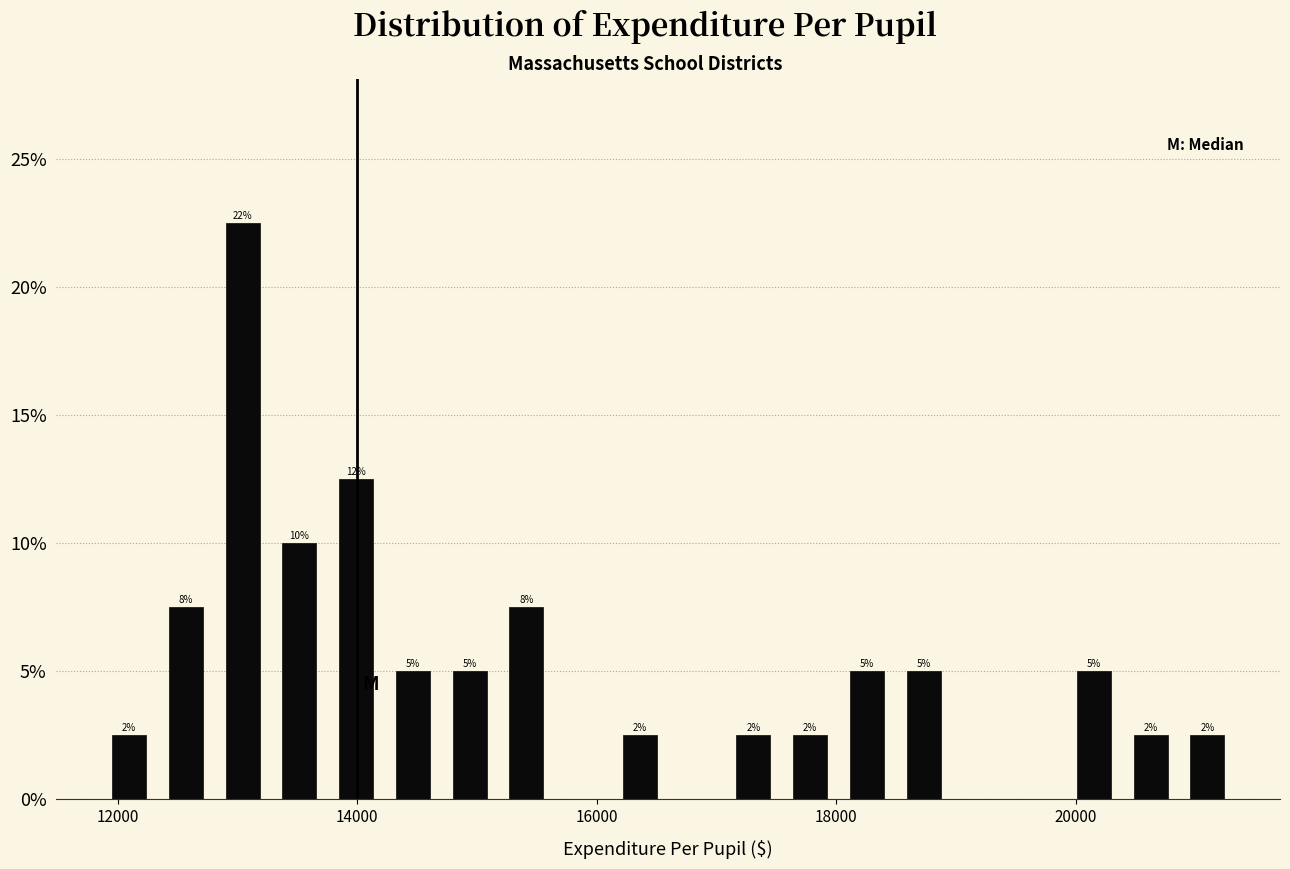

Read against the x-axis, roughly where is the centre of the tallest bar?

13000